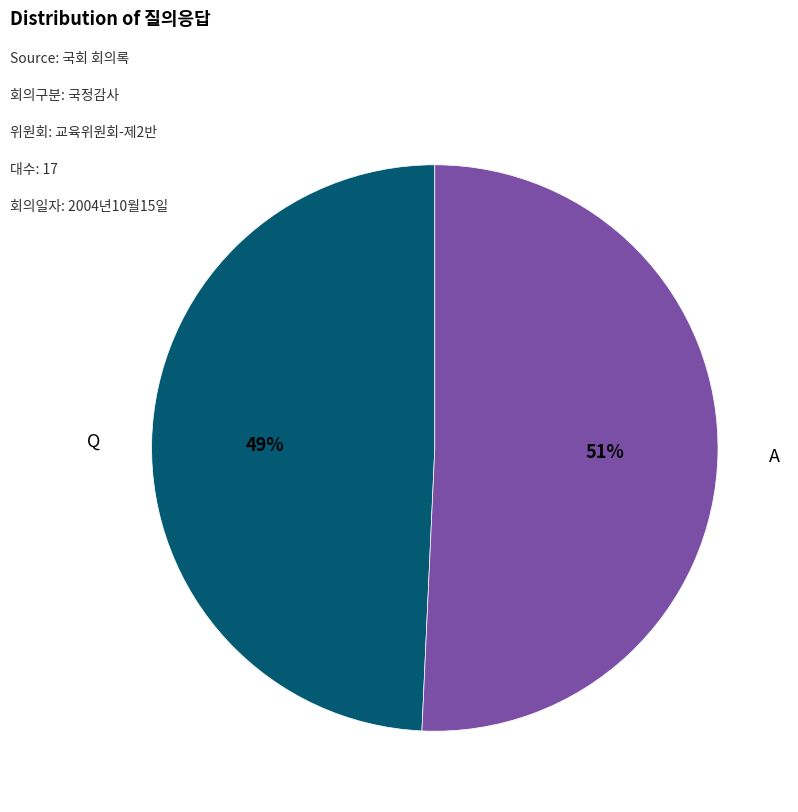

Is there a majority slice in this chart?

Yes